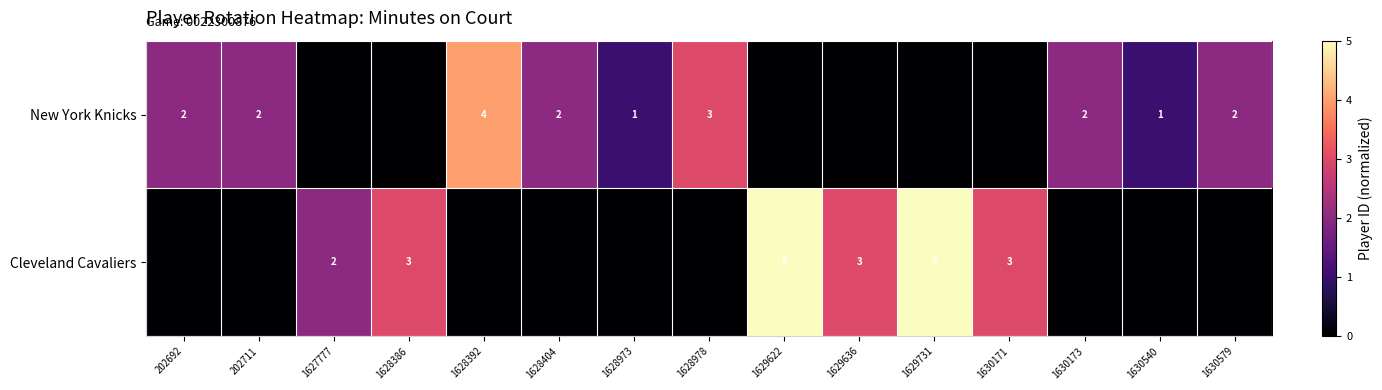

The value of New York Knicks at 1628978 is 3. True or false?

True